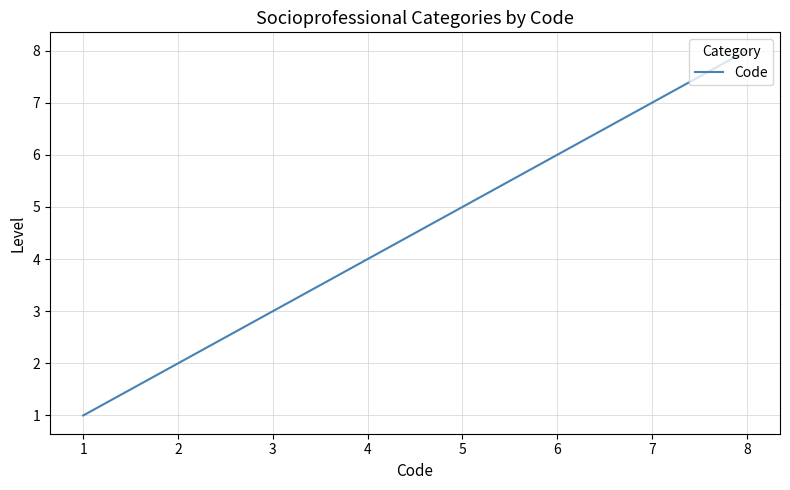

Is this an area chart (filled region under the line)?

No